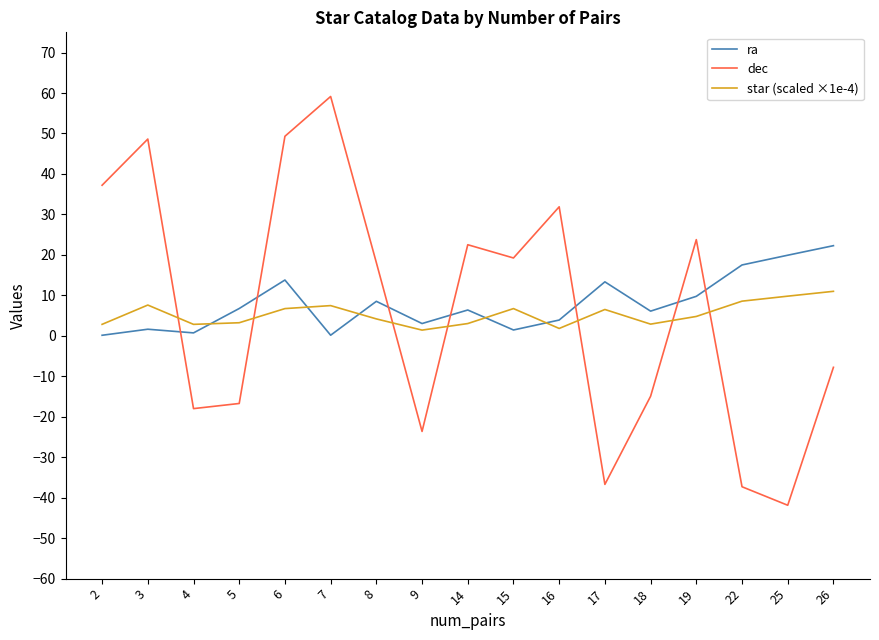

What are all the series names shown in the legend?

ra, dec, star (scaled ×1e-4)